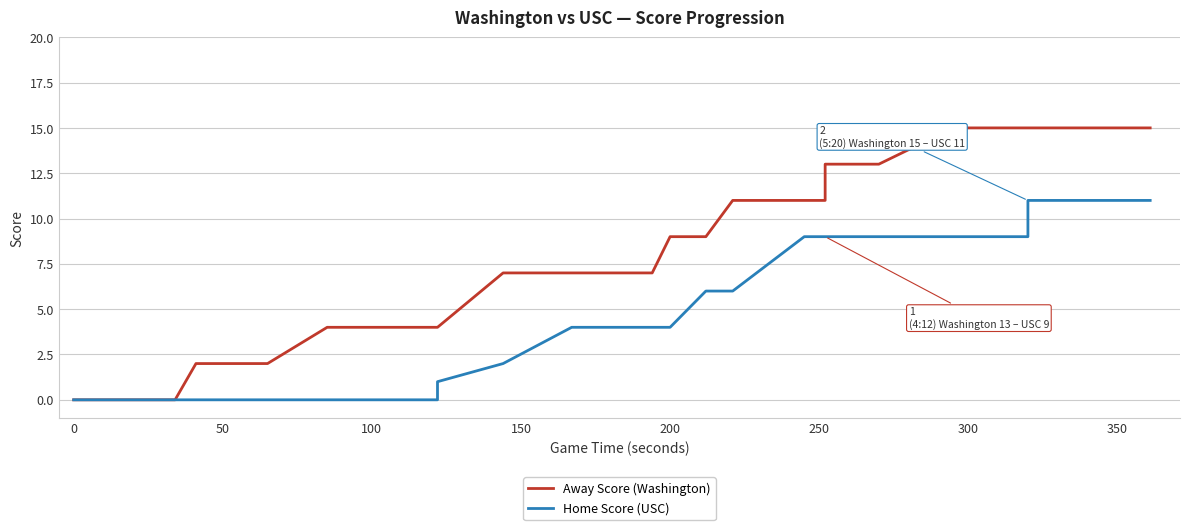

What is the average value of the Home Score (USC) series?

5